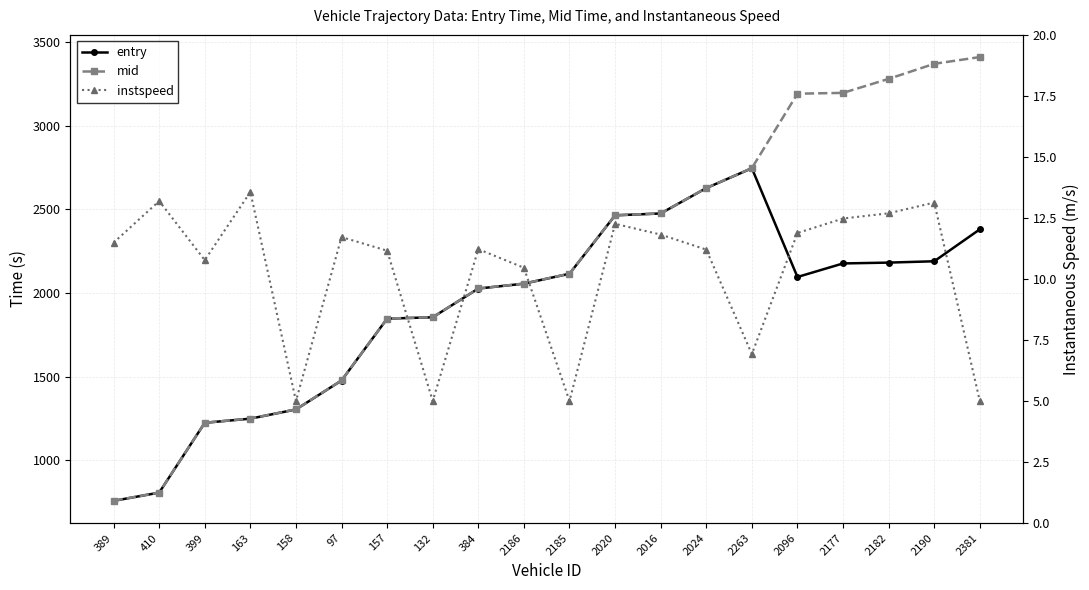

Does the chart display data point markers on the line(s)?

Yes